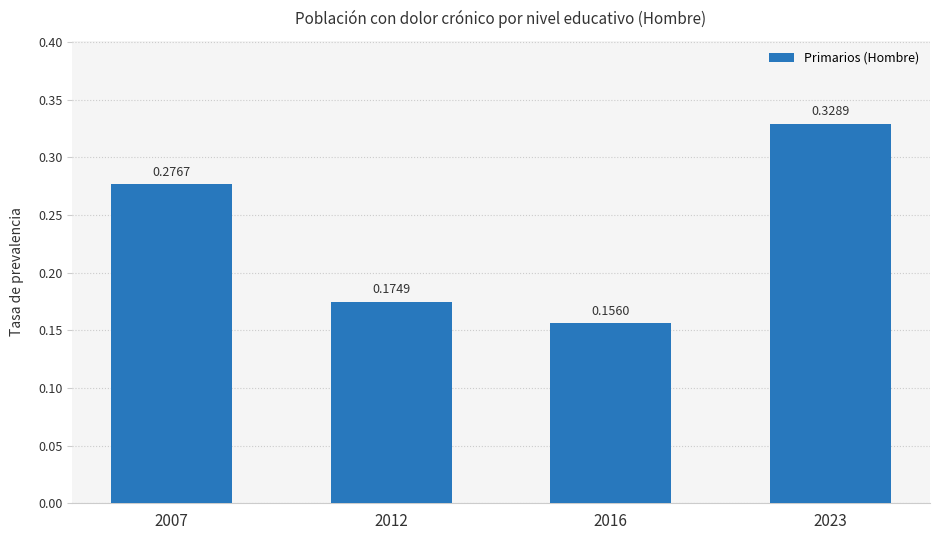

How many categories are shown in the chart?

4